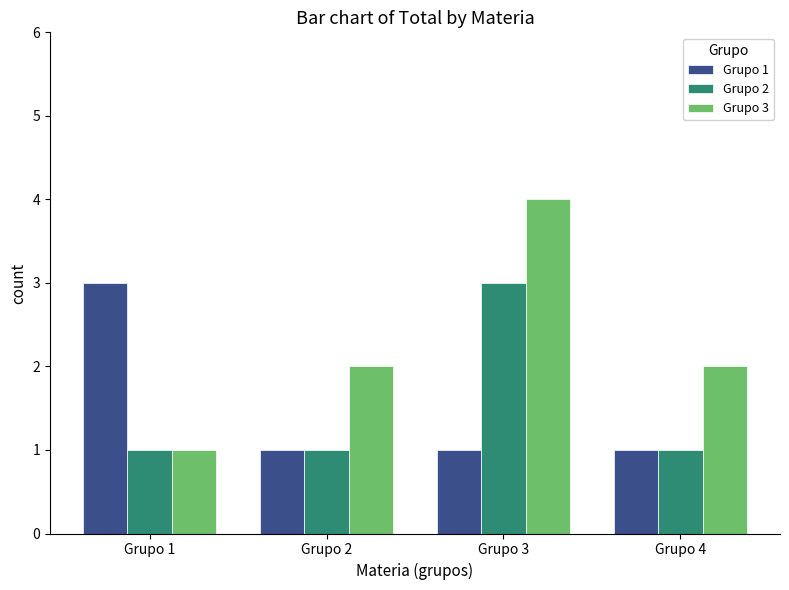

Does the chart contain stacked bars?

No